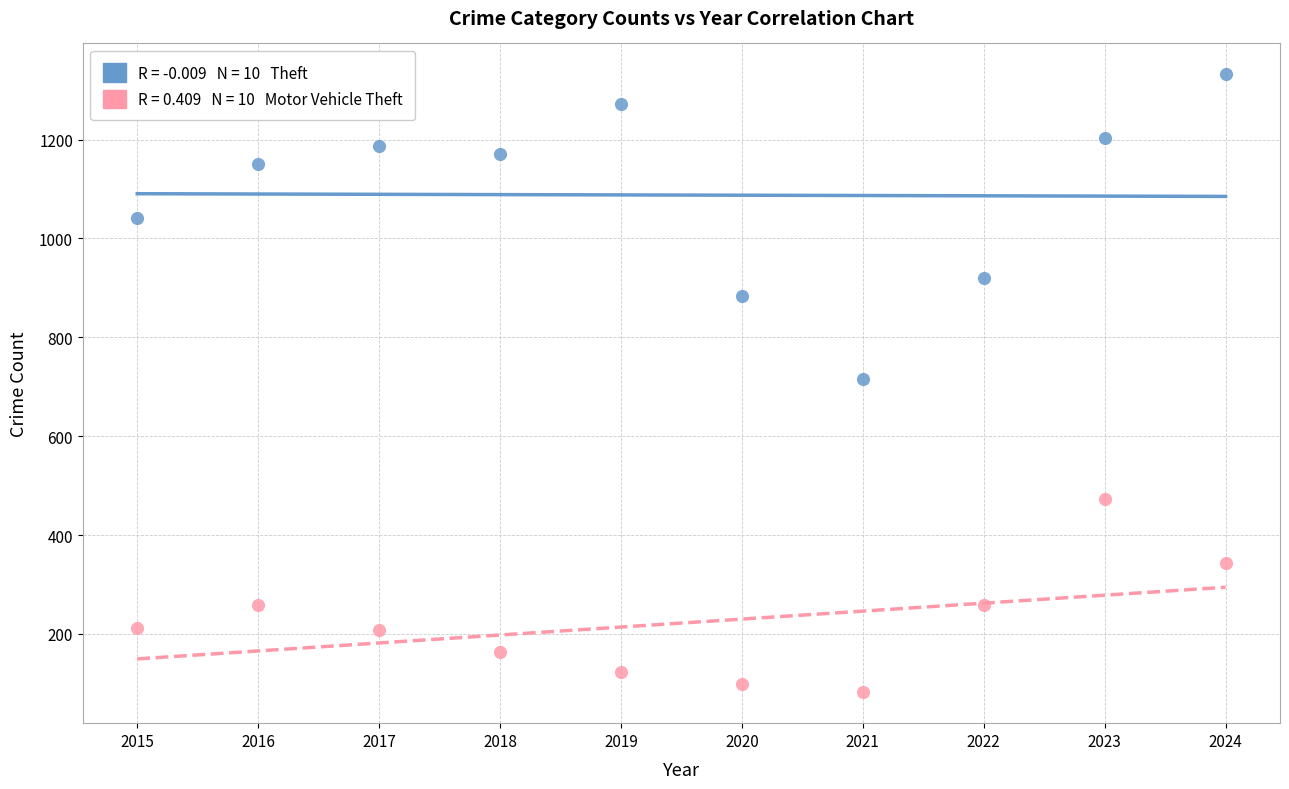

Across all data points, what is the range of Y values (max minus min)?

1250